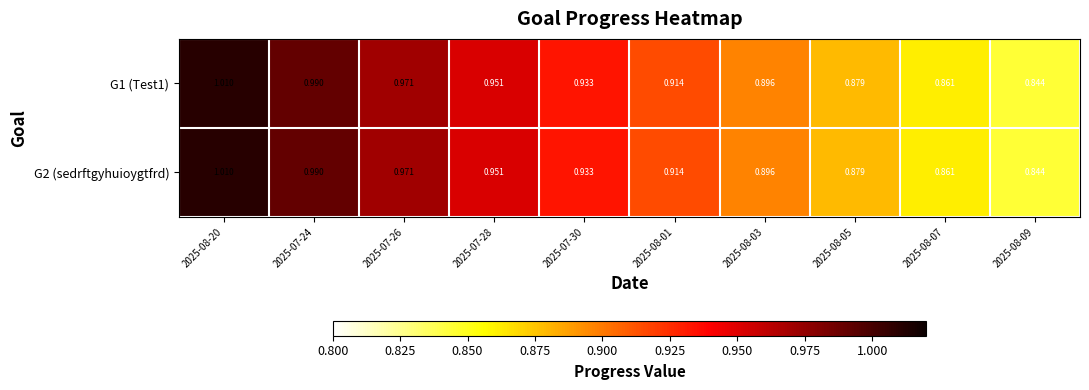

Which label corresponds to the smallest value in the chart?

2025-08-09